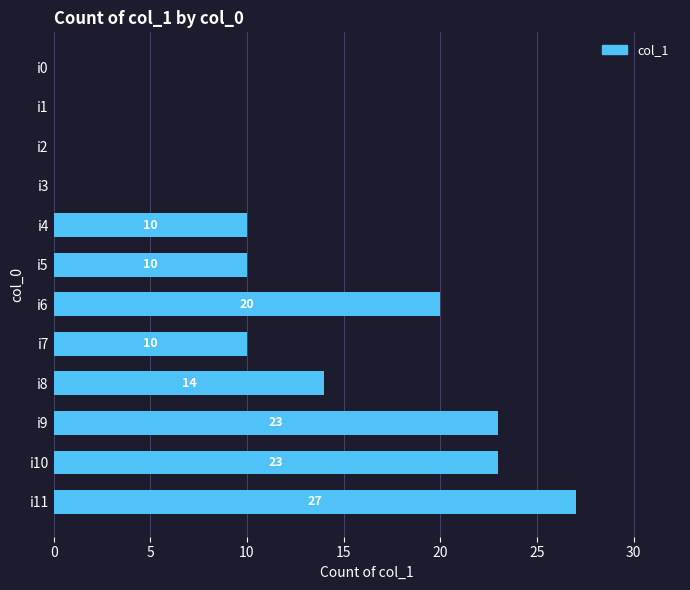

True or false: the data shows -8 at i1.

False